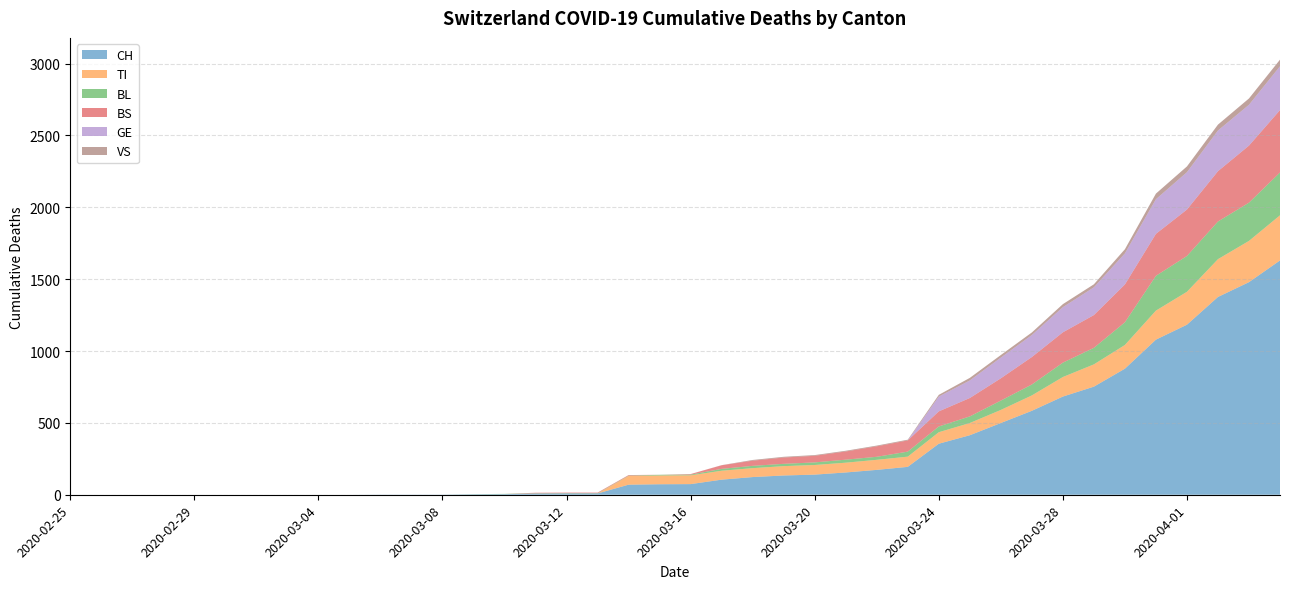

Reading left to right, extract all data points from this chart.

CH: 0	0	0	0	0	0	0	0	0	0	1	1	1	3	4	8	9	9	70	73	74	105	123	134	140	155	173	194	355	414	499	584	683	752	877	1079	1183	1376	1479	1630
TI: 0	0	0	0	0	0	0	0	0	0	0	0	0	0	0	0	0	0	61	61	61	62	62	65	67	68	70	71	80	85	91	107	136	155	165	202	229	263	287	314
BL: 0	0	0	0	0	0	0	0	0	0	0	0	0	1	2	2	2	2	2	5	5	13	16	16	18	21	21	35	40	46	65	76	100	115	158	242	249	262	266	298
BS: 0	0	0	0	0	0	0	0	0	0	0	0	0	0	0	4	4	4	4	0	4	25	36	44	46	57	73	78	105	128	155	191	211	228	263	292	323	350	397	434
GE: 0	0	0	0	0	0	0	0	0	0	0	0	0	0	0	0	0	0	0	0	0	0	0	0	0	0	0	0	103	122	144	153	175	193	216	241	260	283	284	305
VS: 0	0	0	0	0	0	0	0	0	0	0	0	0	0	0	0	0	0	0	0	0	1	5	5	5	5	5	5	12	18	18	18	21	21	29	39	40	41	44	46